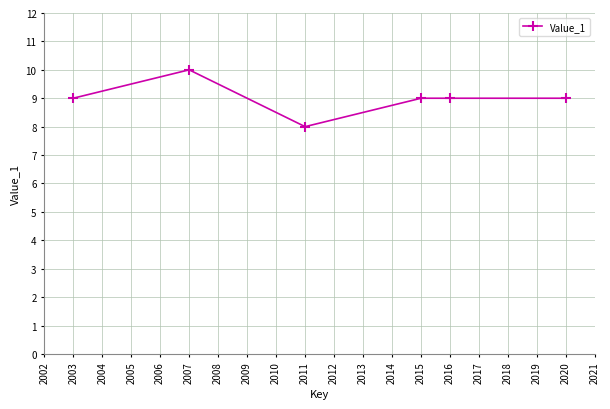

Is this an area chart (filled region under the line)?

No